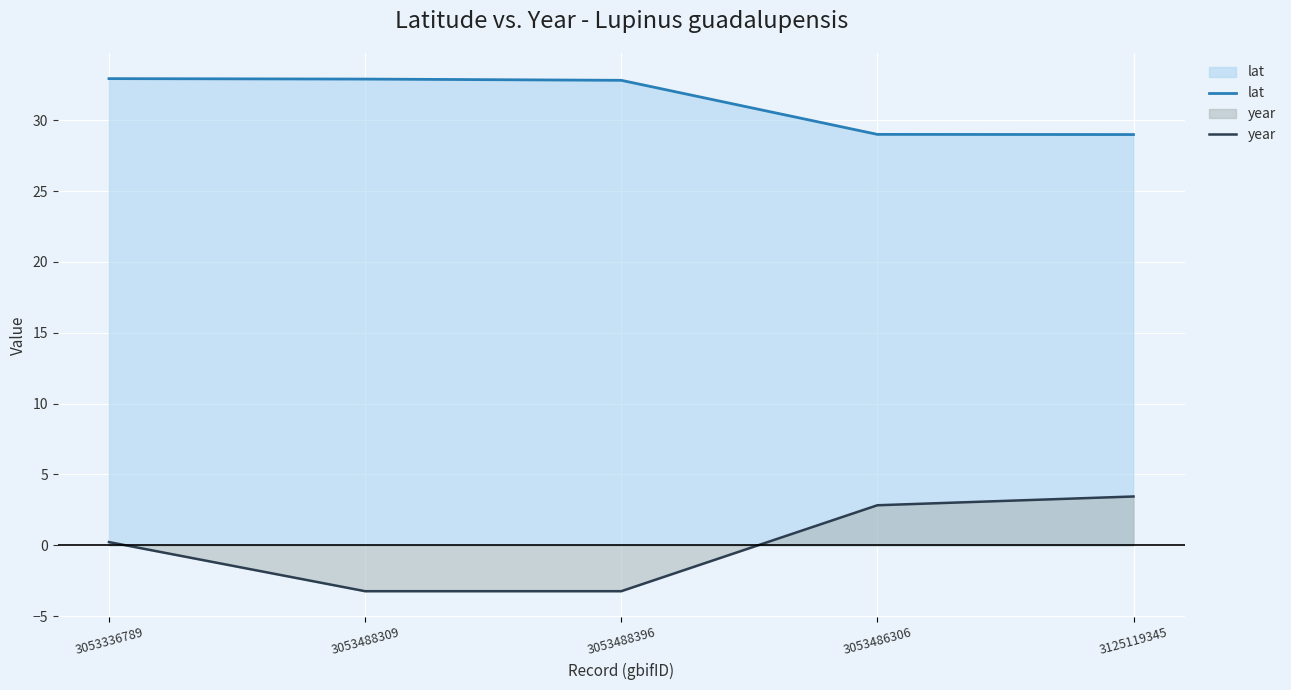

At which category does the chart reach its peak across all series?

3053336789